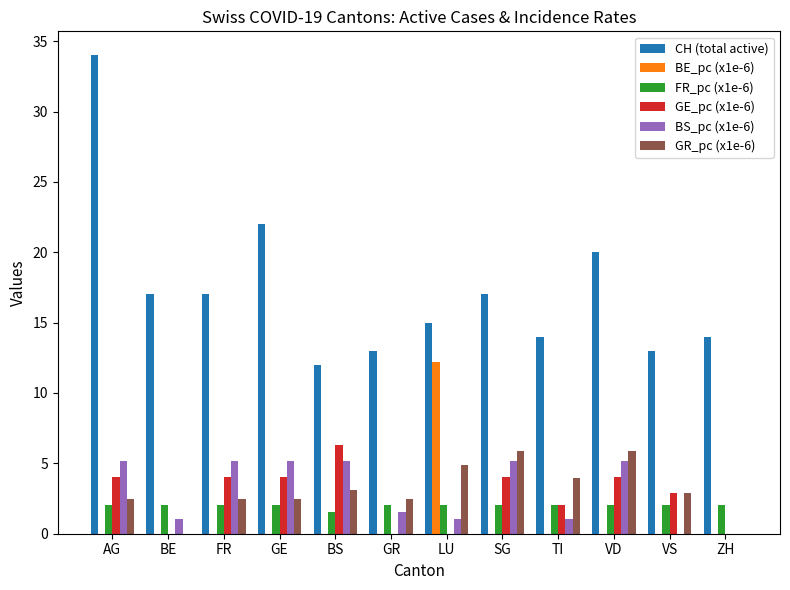

Between VD and VS, which series saw the biggest shift?

CH (total active)